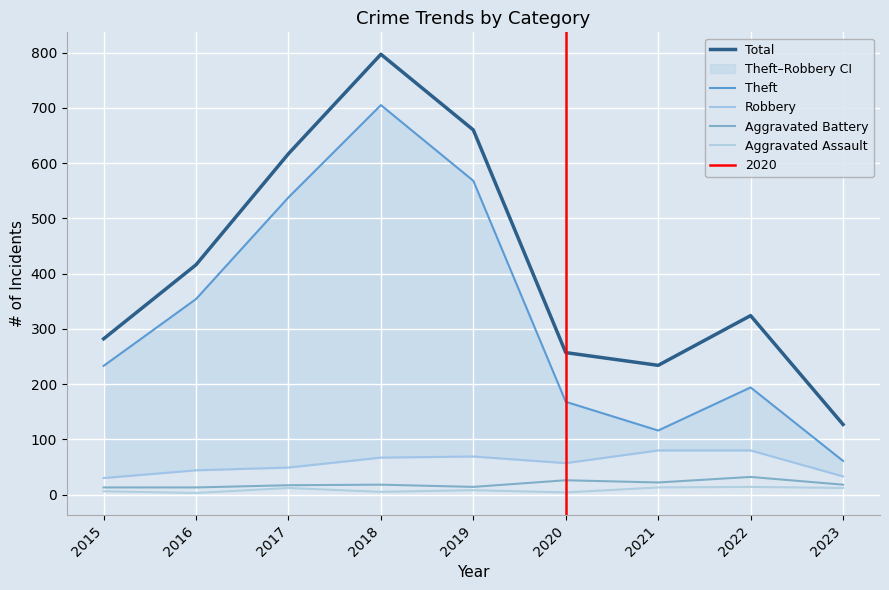

What is the value of the Robbery point at the 3rd from the left?

49